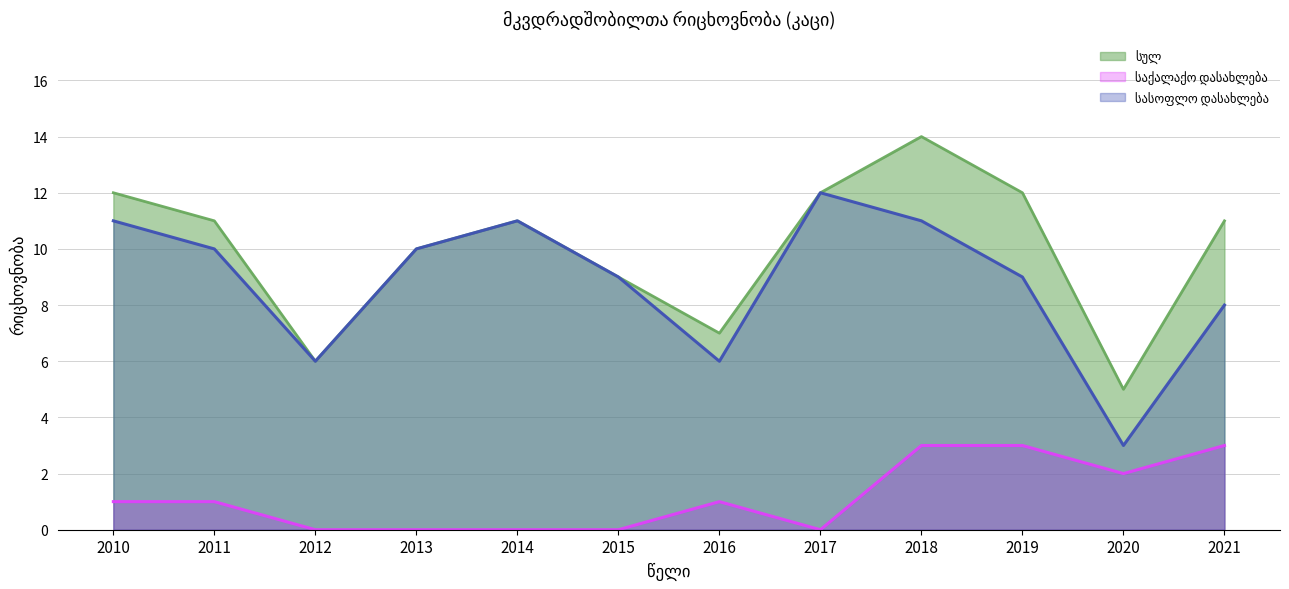

True or false: სულ has a value of 14 at 2018.

True